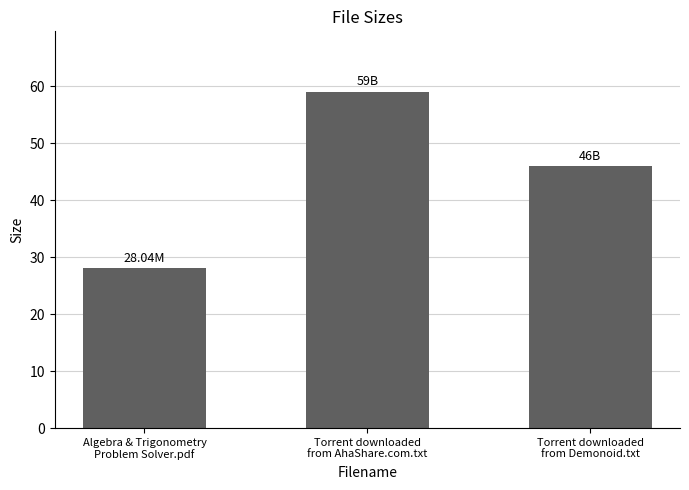

Reading left to right, list all the values displayed in this chart.

28.0	59.0	46.0